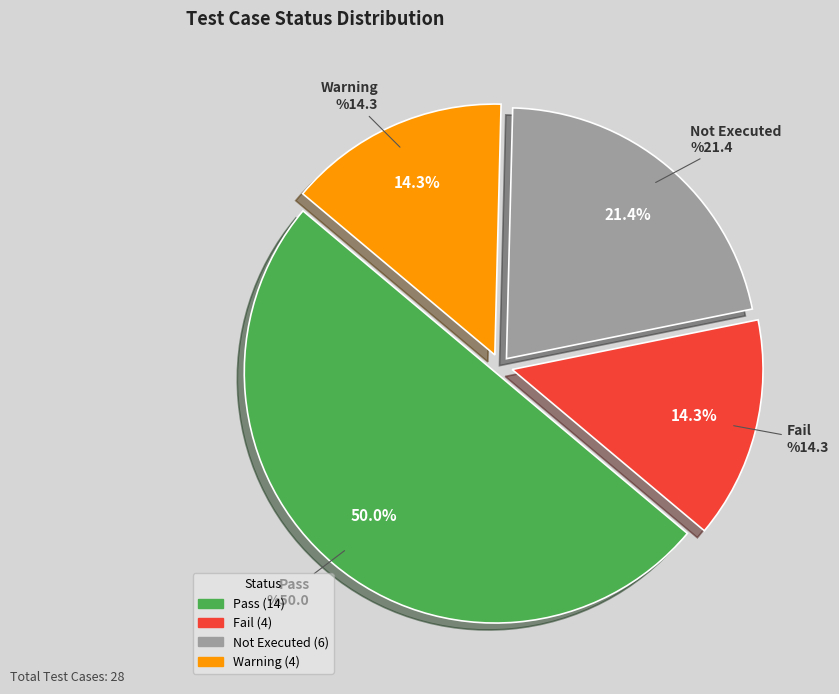

Count the number of slices in the pie.

4